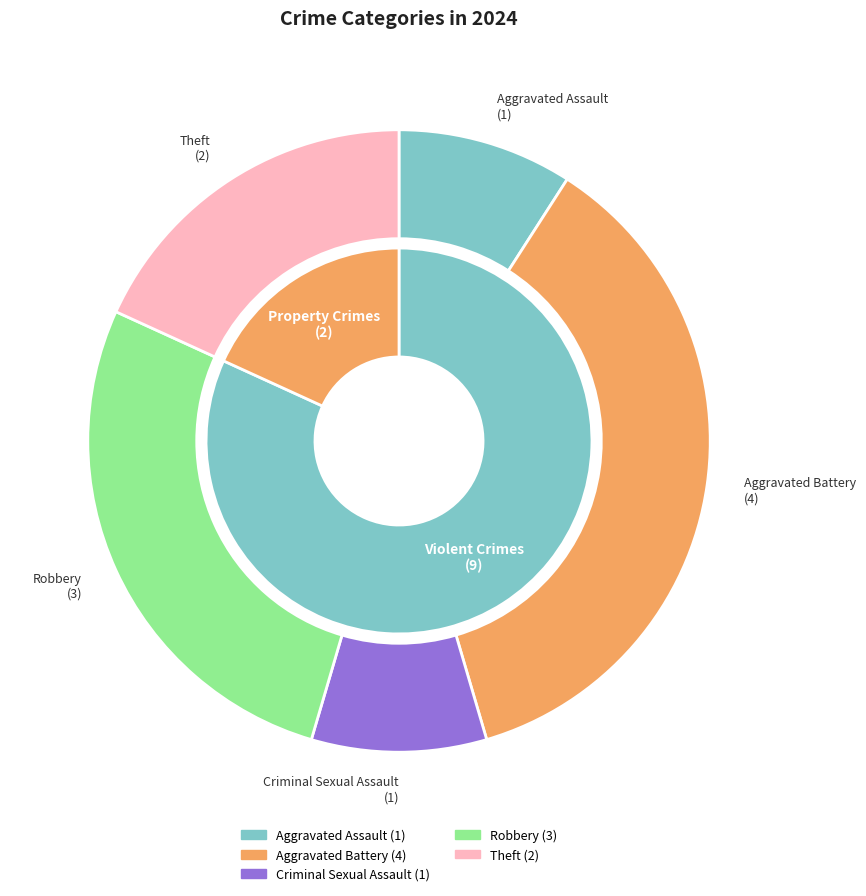

How many segments does this pie chart have?

5